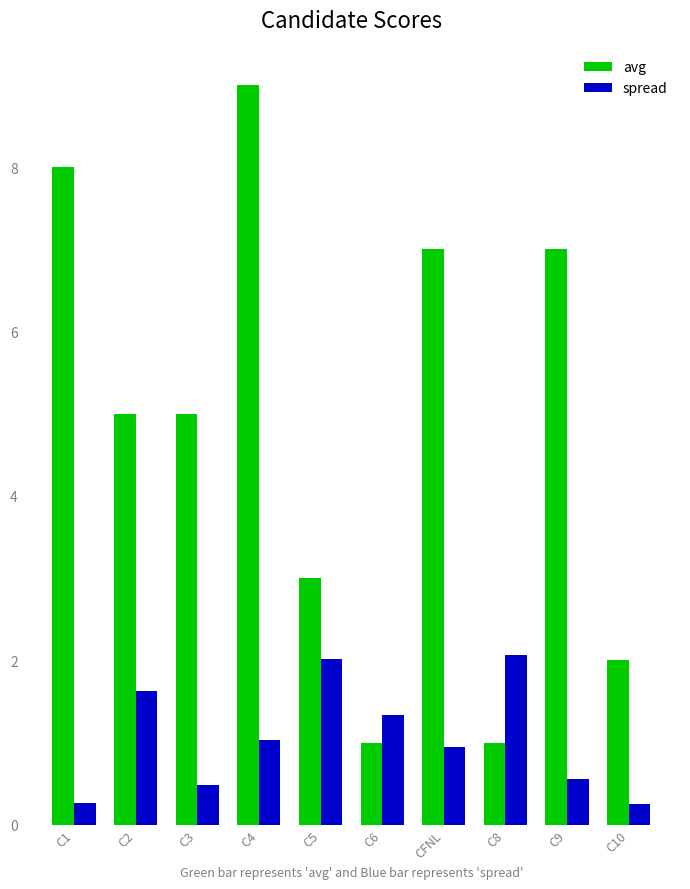

What is the label of the 10th bar from the right?

C1